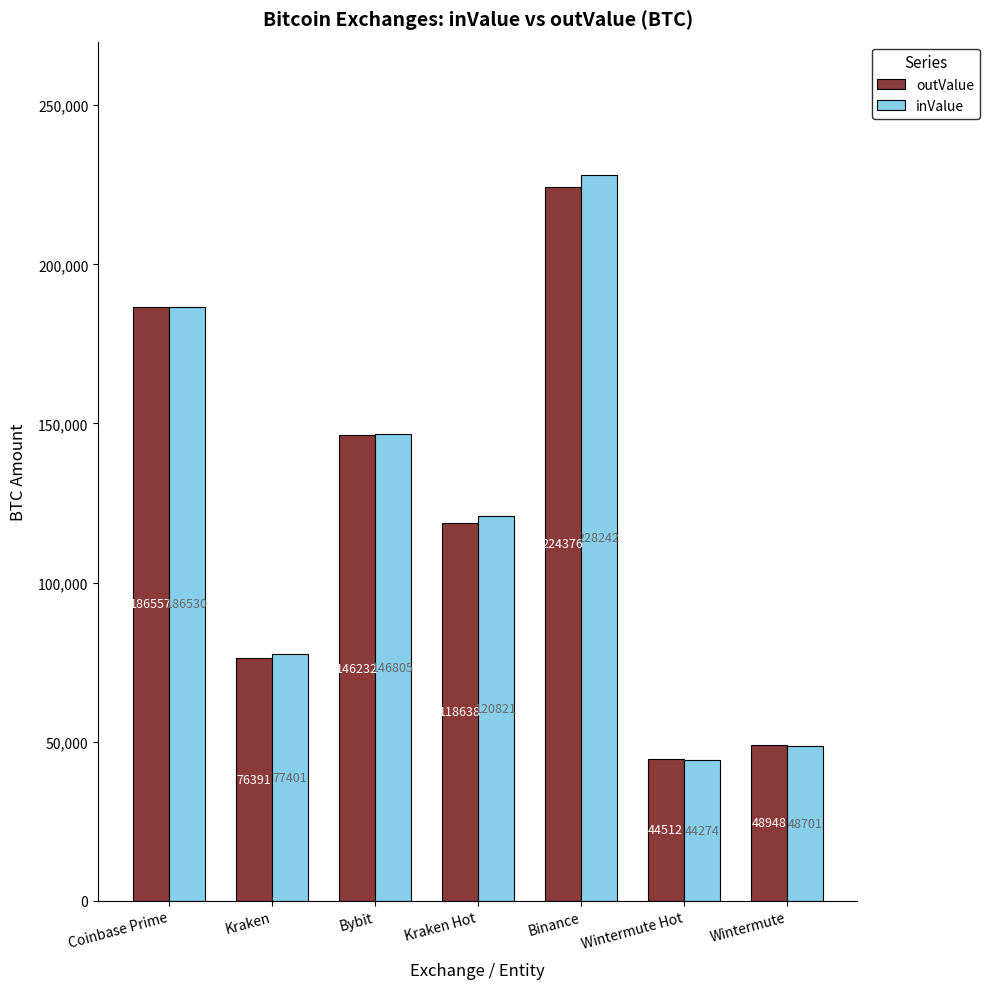

The value of outValue at Kraken is 76390.6. True or false?

True